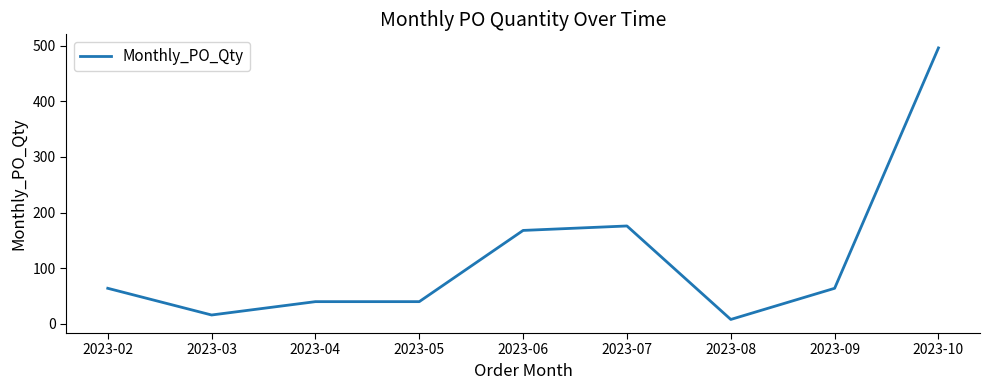

The value at 2023-10 is 496. True or false?

True